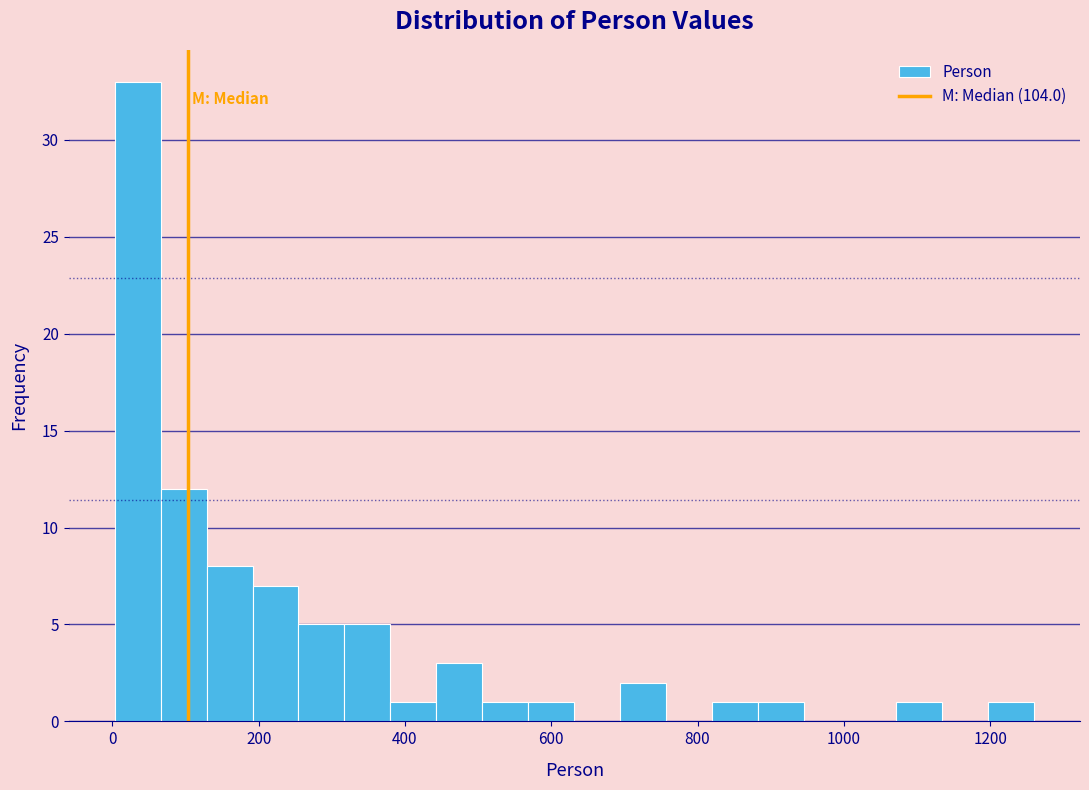

Around what value on the x-axis is the tallest bar? Give the approximate position of its centre, as read against the axis.

40